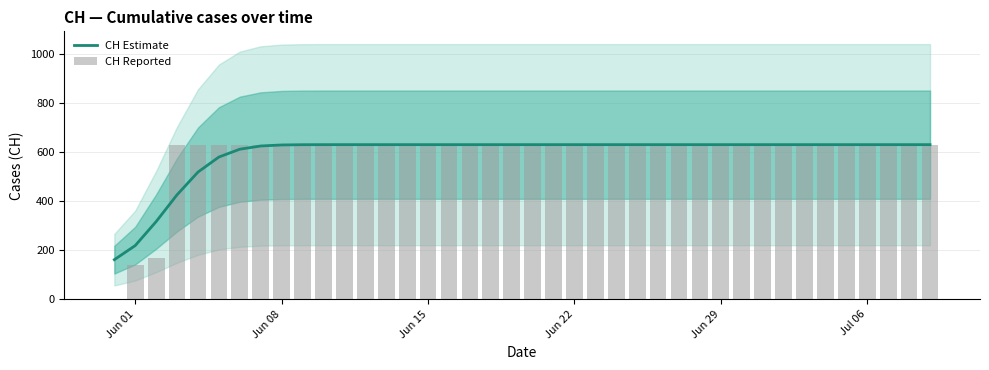

Is it true that CH Estimate equals 881.5 at 17?

False